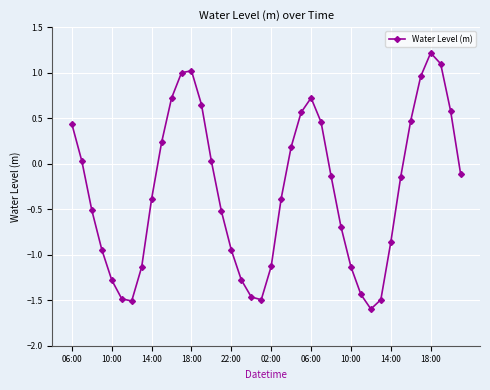

Does the chart display data point markers on the line(s)?

Yes